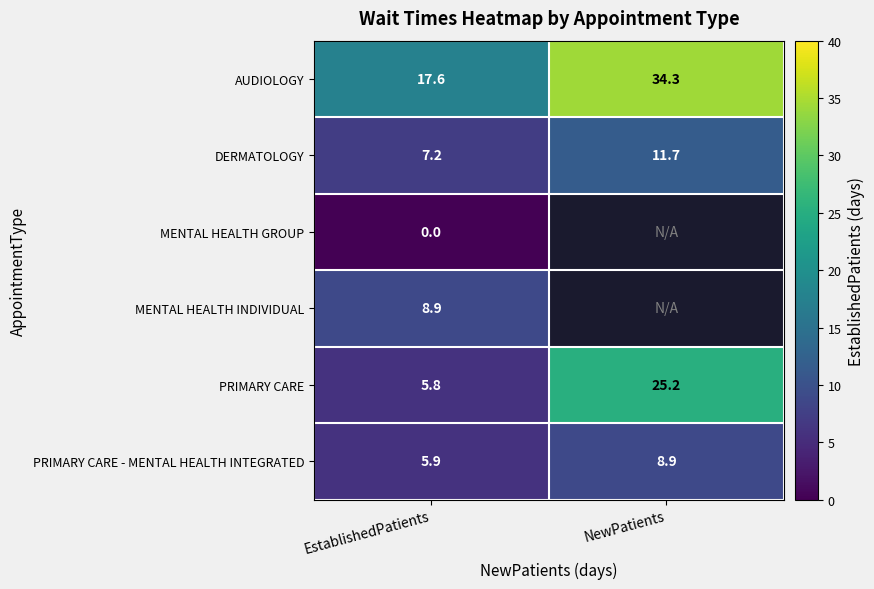

At how many categories does at least one series exceed 2?

2